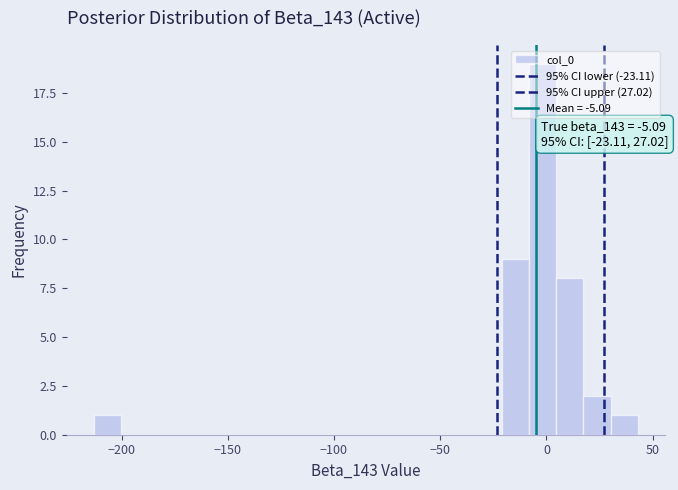

Read against the x-axis, roughly where is the centre of the tallest bar?

0